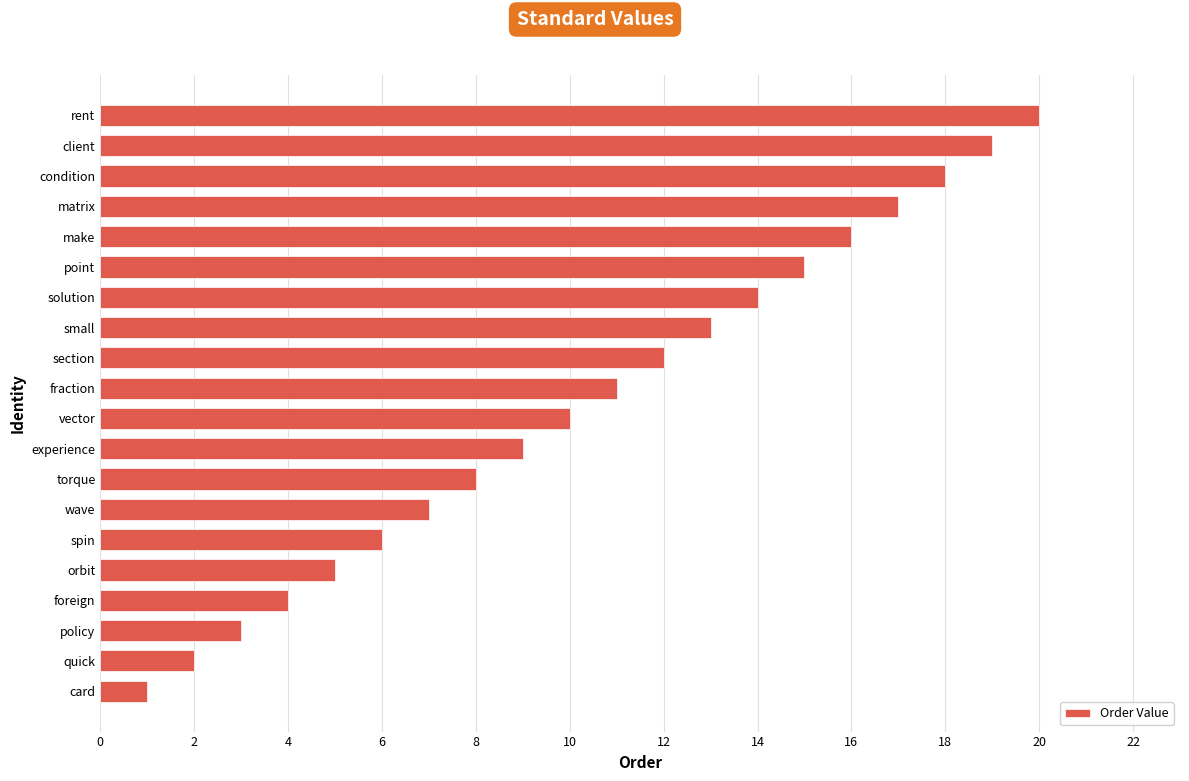

What is the difference between the second highest and second lowest values?

17